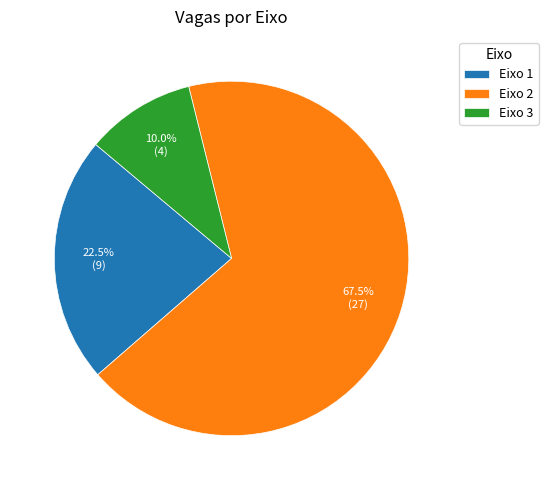

Is there a majority slice in this chart?

Yes